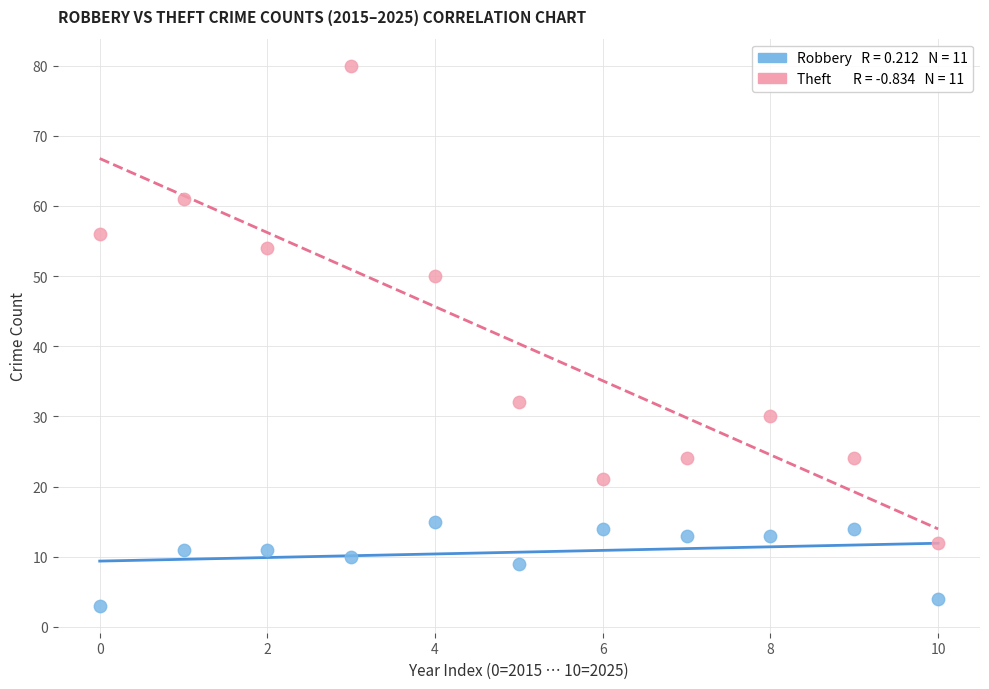

Across all data points, what is the range of Y values (max minus min)?

77